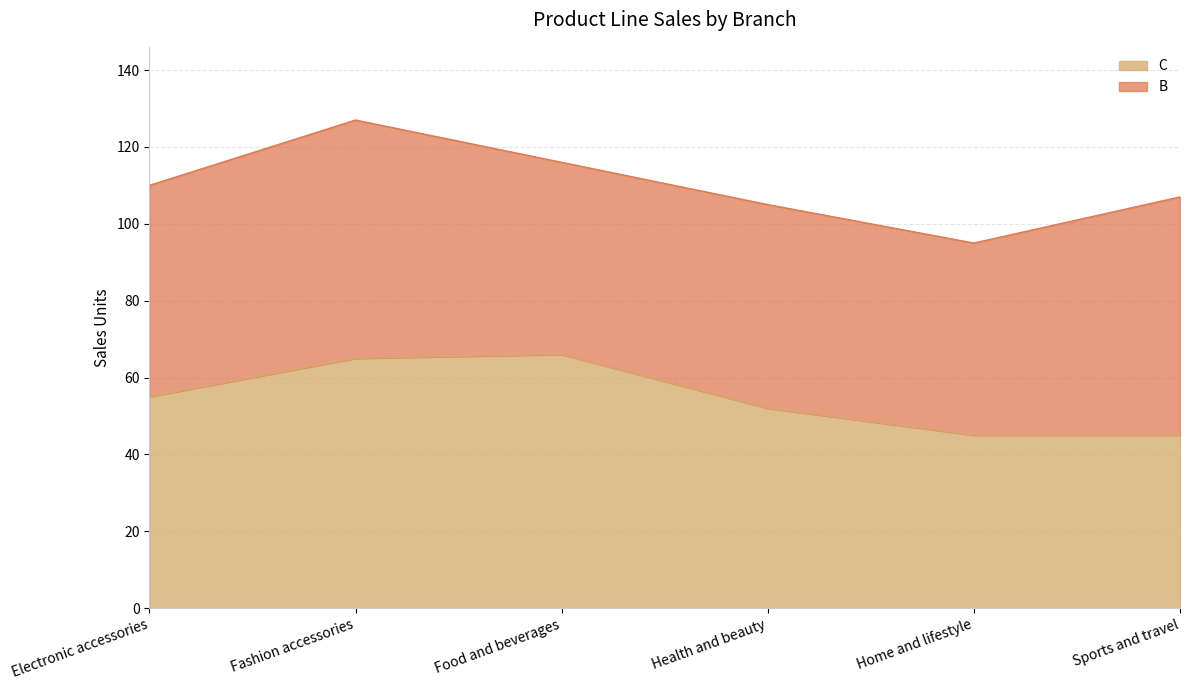

What position from the left is Health and beauty?

4